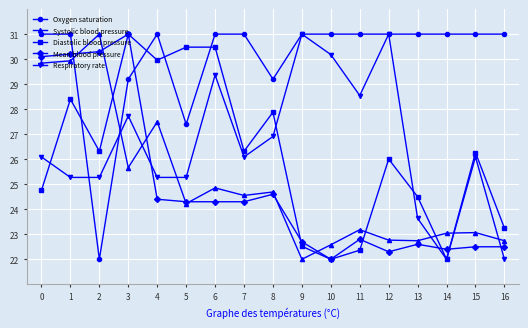

What are all the series names shown in the legend?

Oxygen saturation, Systolic blood pressure, Diastolic blood pressure, Mean blood pressure, Respiratory rate